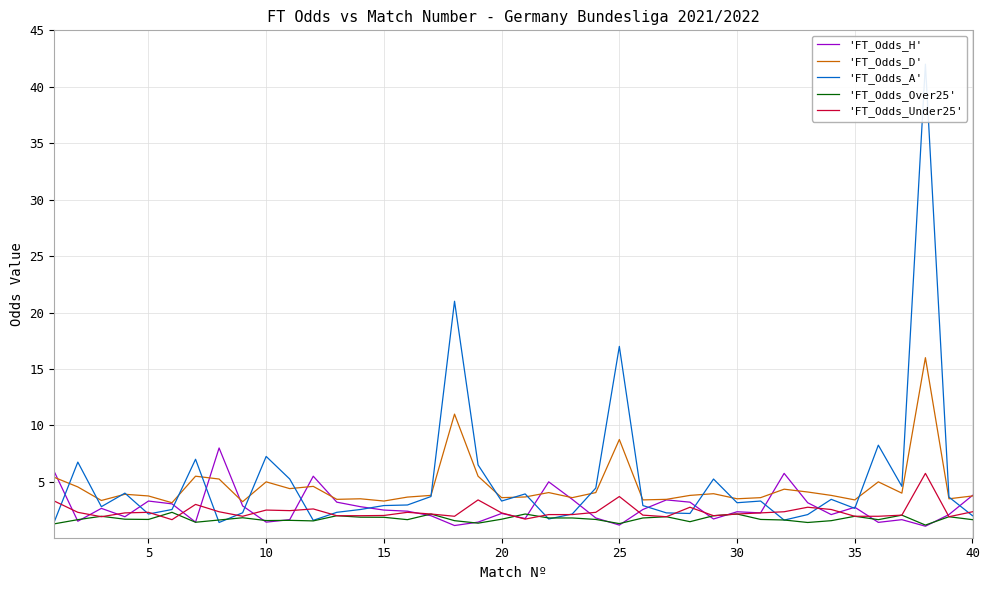

How many lines are shown in the chart?

5